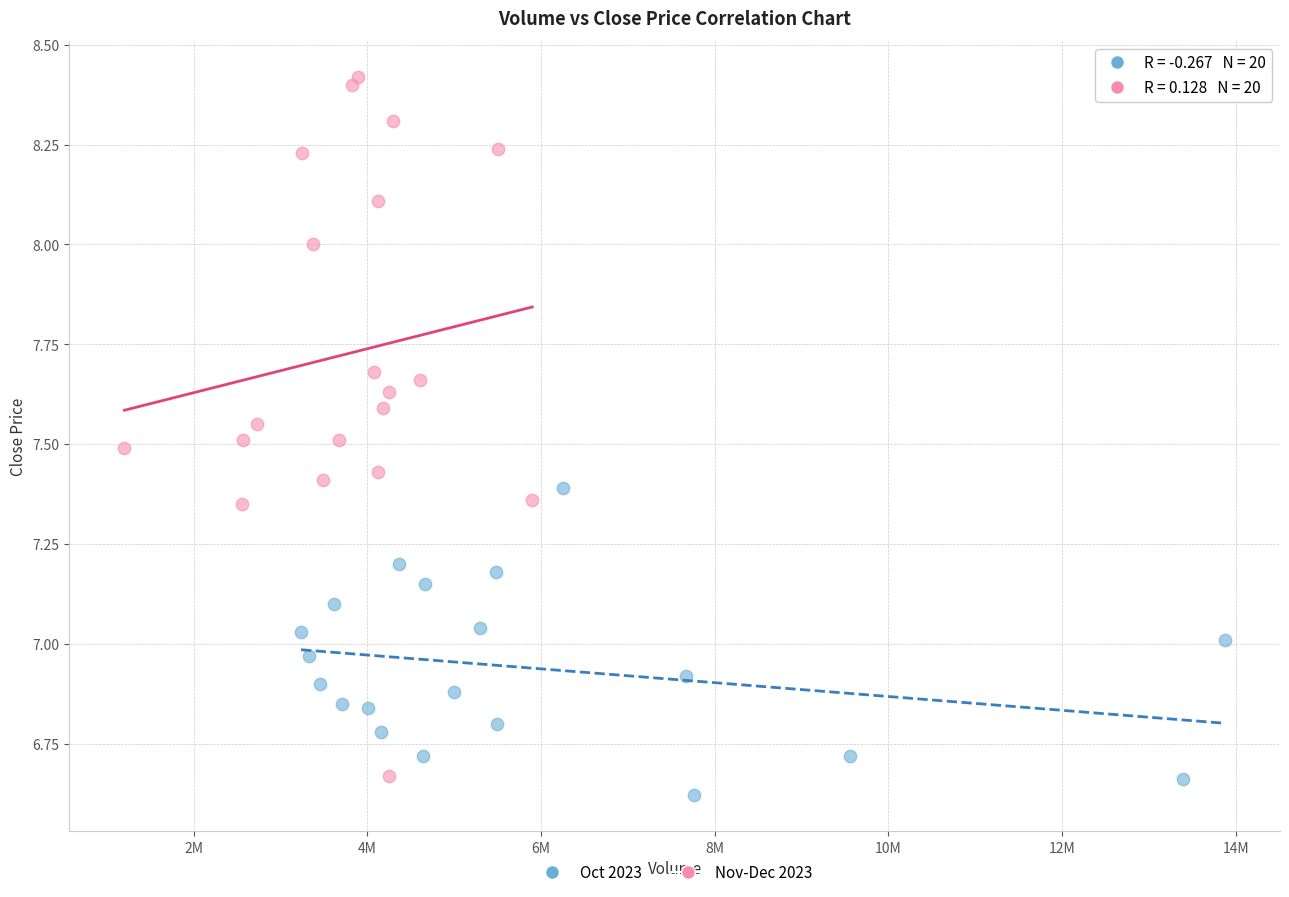

Which series has the largest Y range (max minus min)?

Nov-Dec 2023